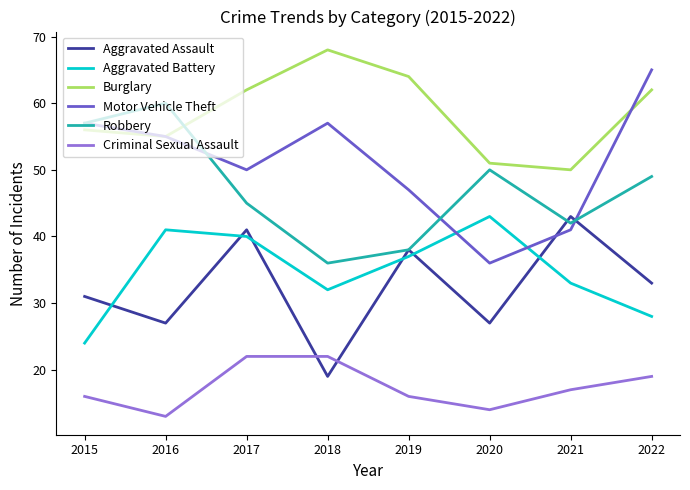

At which label does Criminal Sexual Assault reach its minimum?

2016